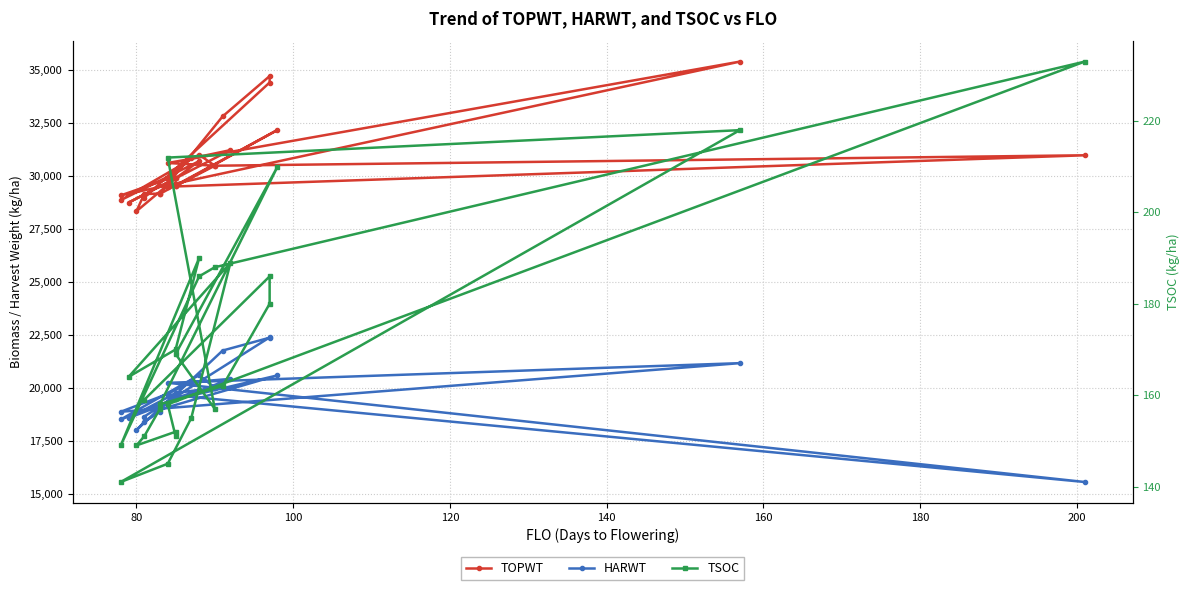

How many series are shown in this chart?

3